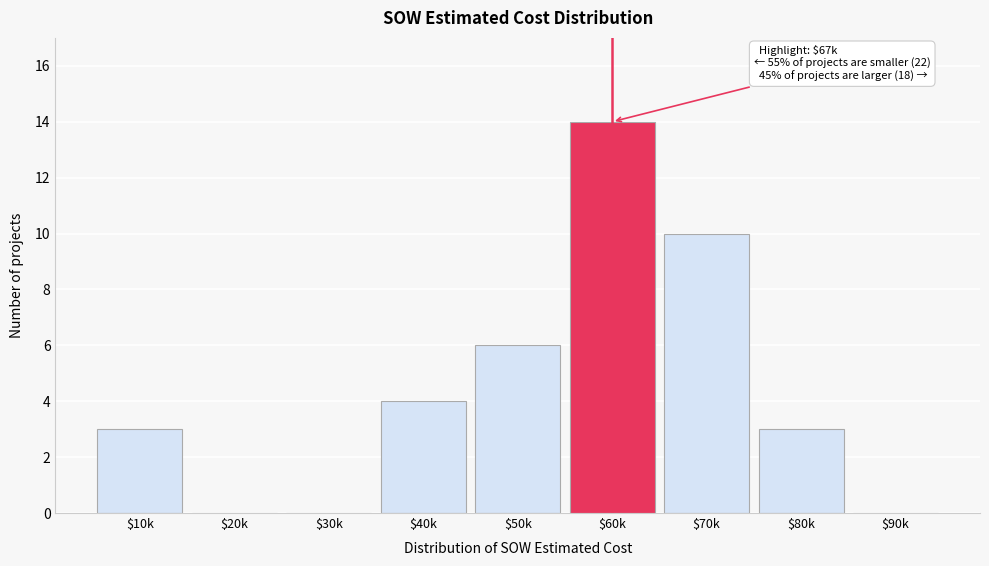

What is the maximum value shown in the chart?

14